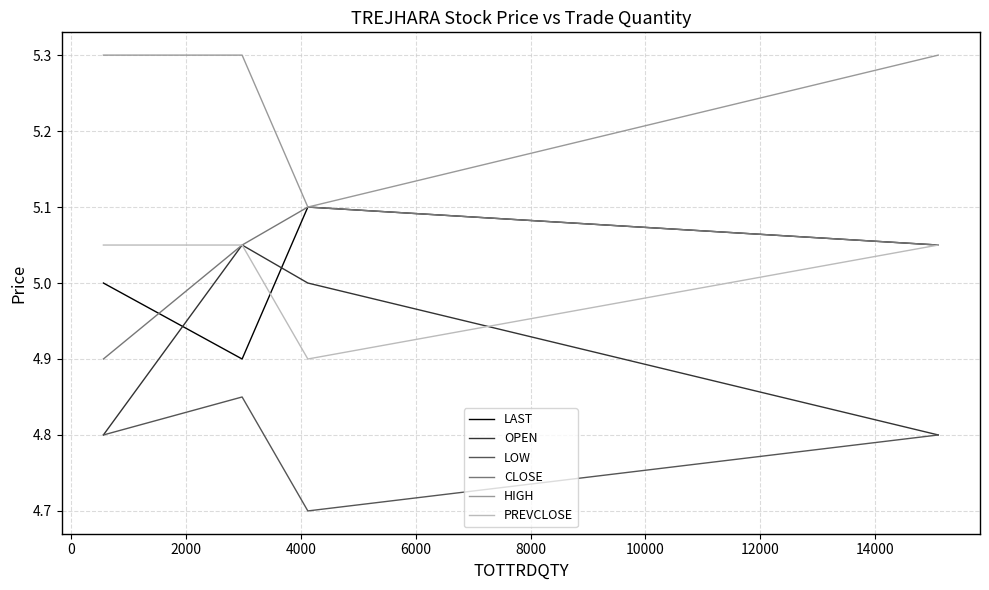

Which series has the largest total across all categories?

HIGH